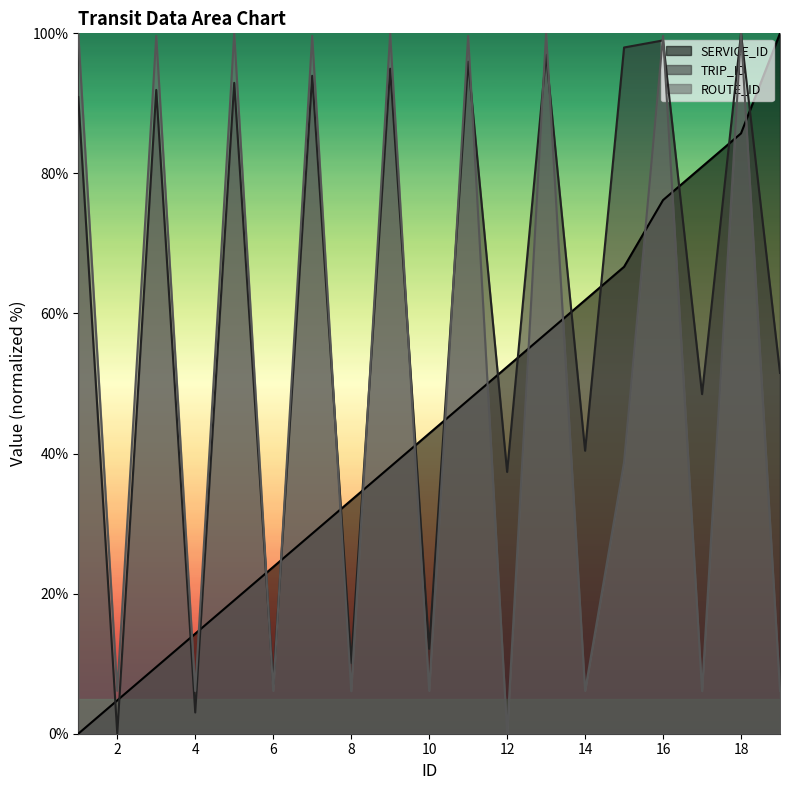

At which label is ROUTE_ID closest to 50?

15